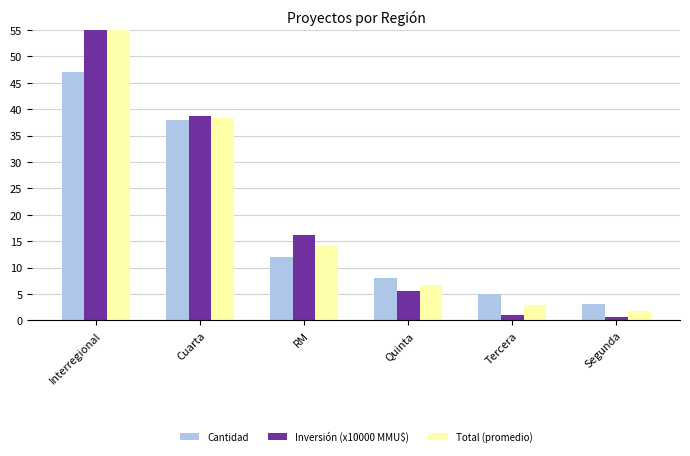

Is it true that Inversión (x10000 MMU$) equals 38.7 at Cuarta?

True